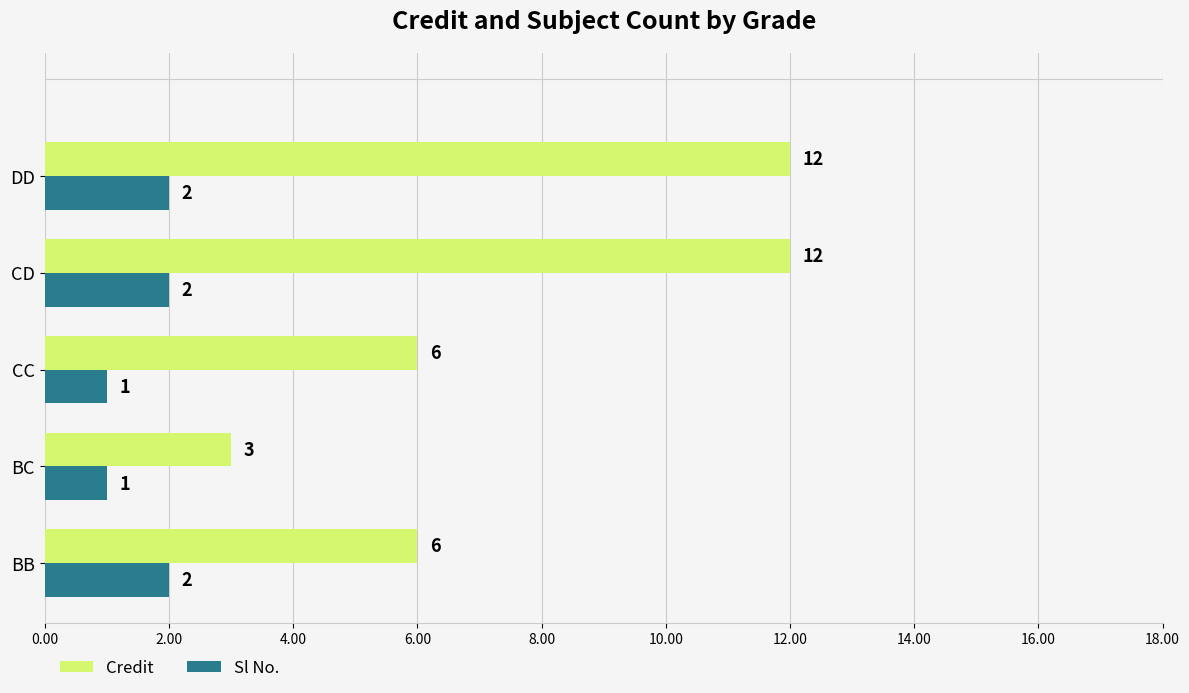

Which series has the largest total across all categories?

Credit